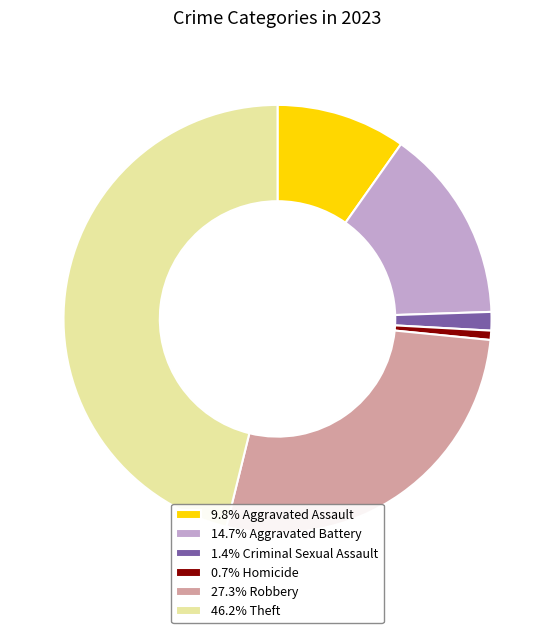

Does 46.2% Theft represent more than half of the total?

No